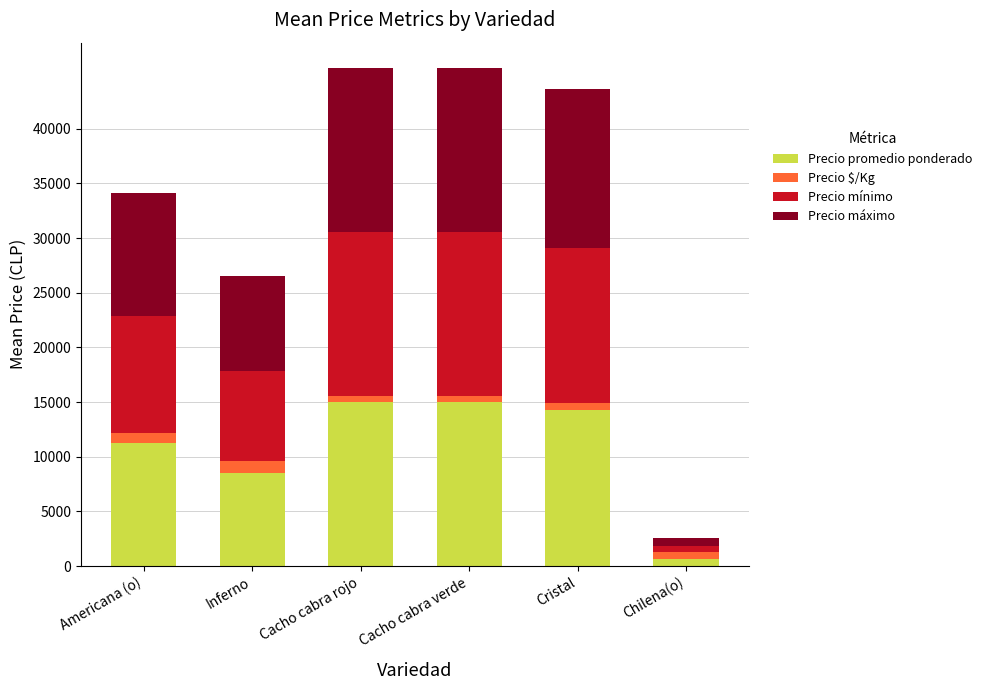

The value of Precio promedio ponderado at Inferno is 13499. True or false?

False